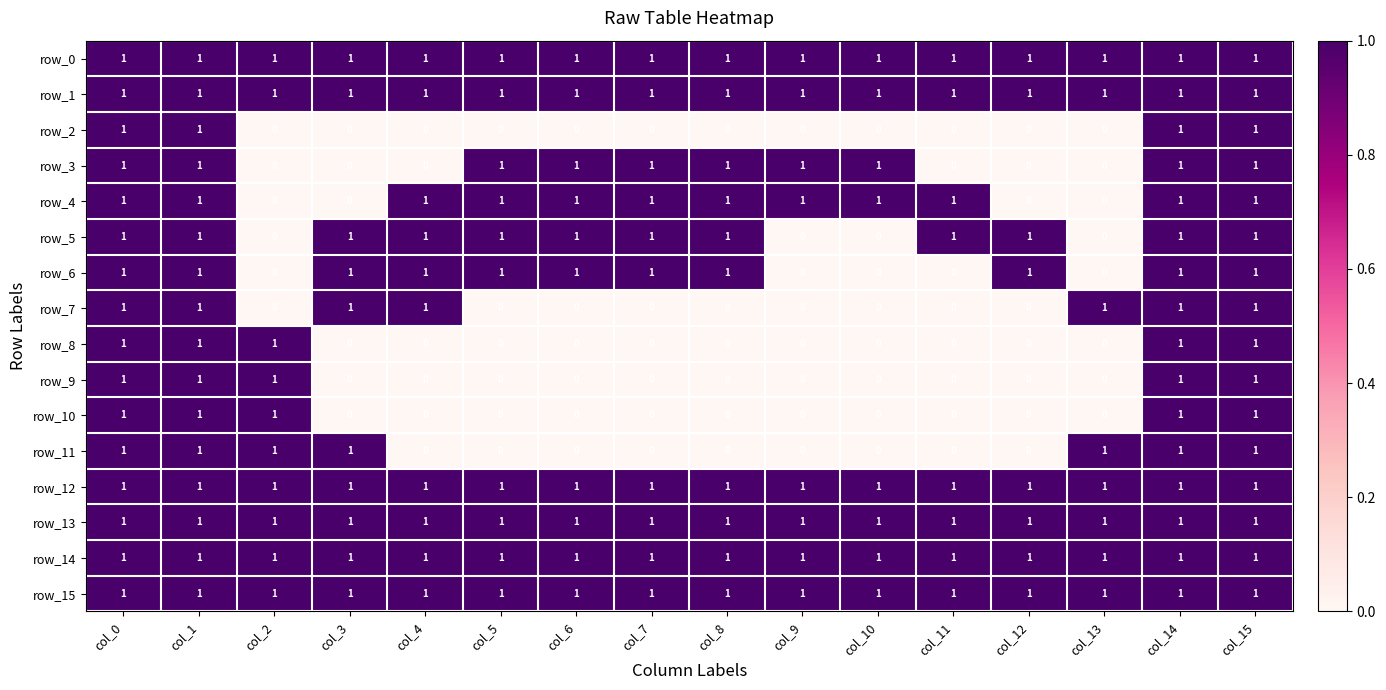

Count the row_4 values in the range 1 to 2.

12